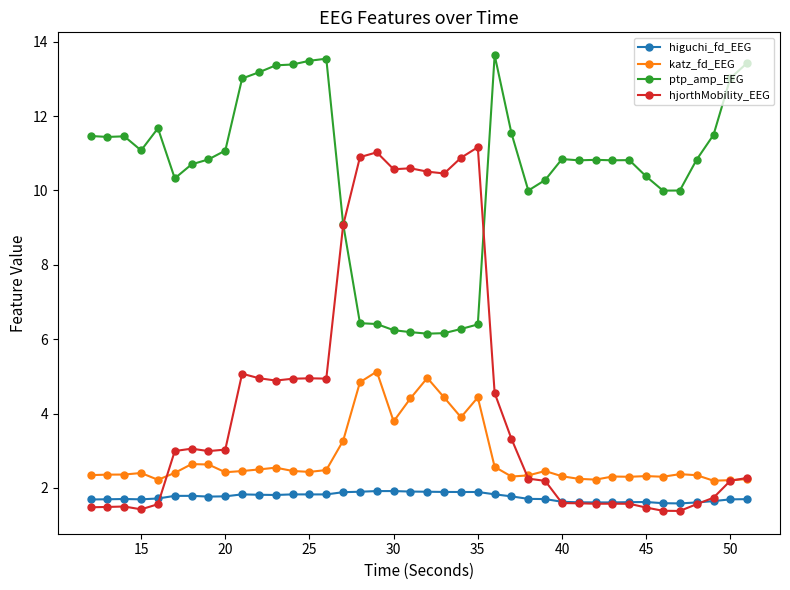

Is this an area chart (filled region under the line)?

No